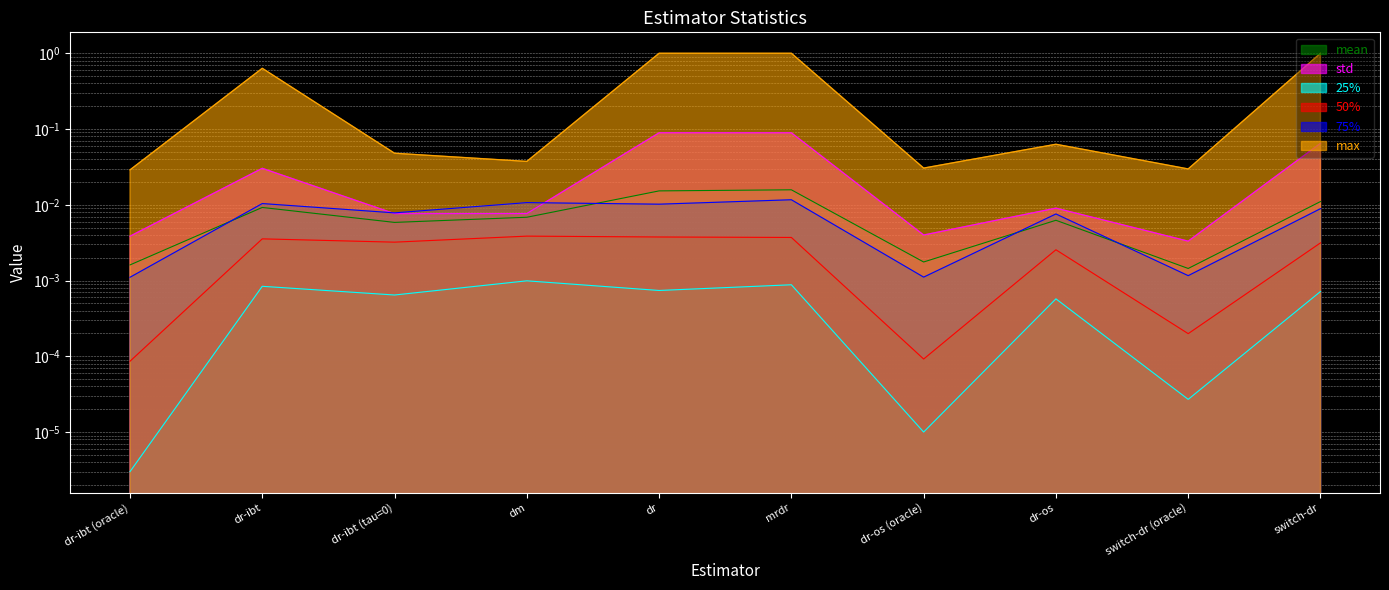

Where is the first local minimum for 75%?

dr-ibt (tau=0)